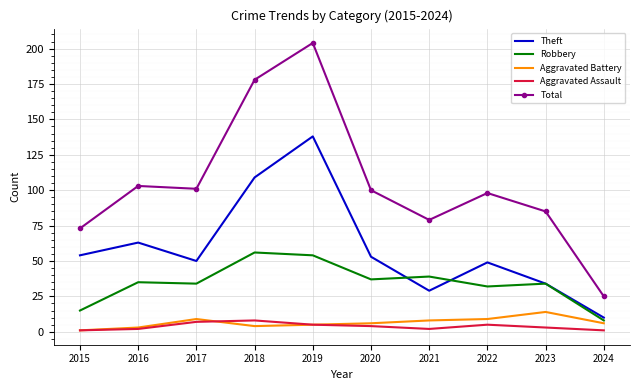

Is the value of Theft at 2021 greater than the value of Aggravated Assault at 2022?

Yes